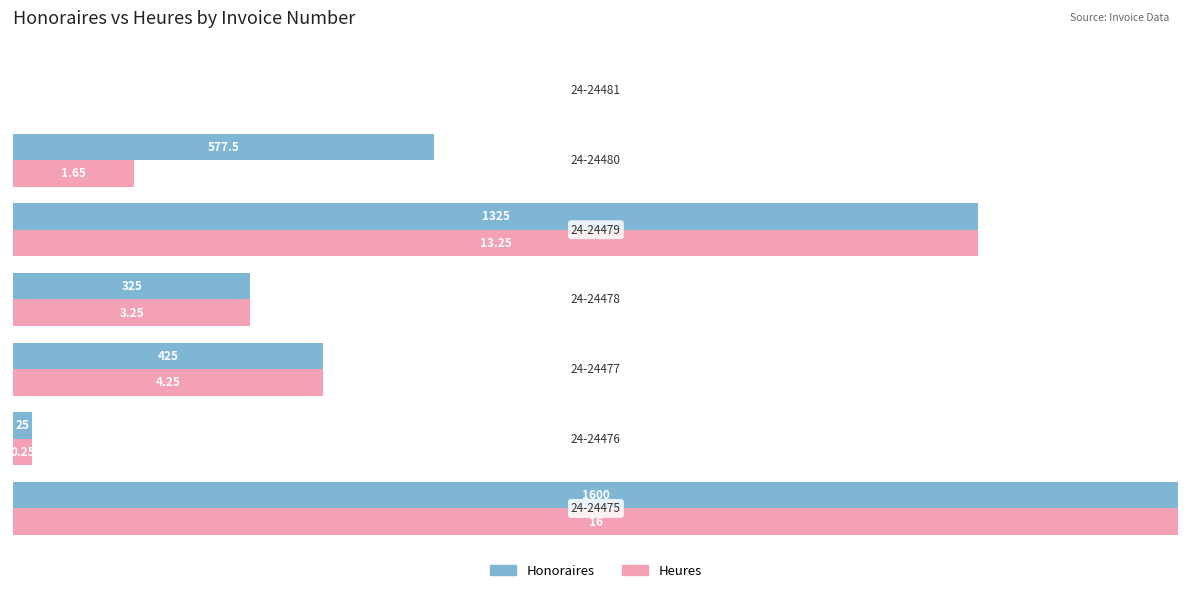

What are all the series names shown in the legend?

Honoraires, Heures